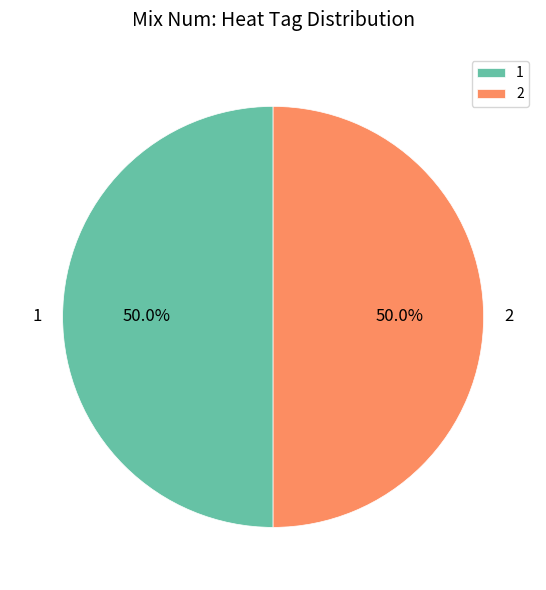

The 2 slice represents 50% of the pie. True or false?

True